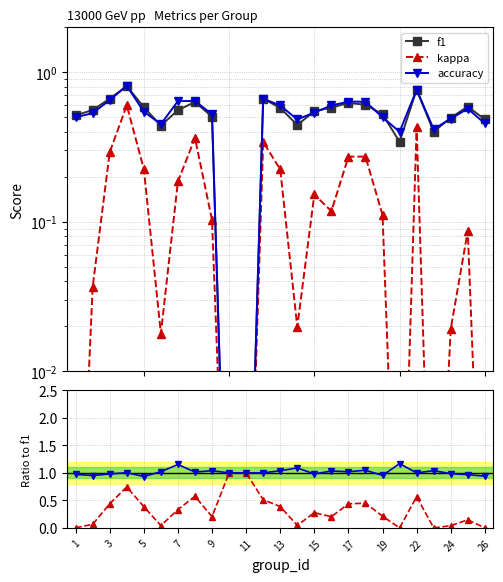

What is the label of the 1st point from the left?

1